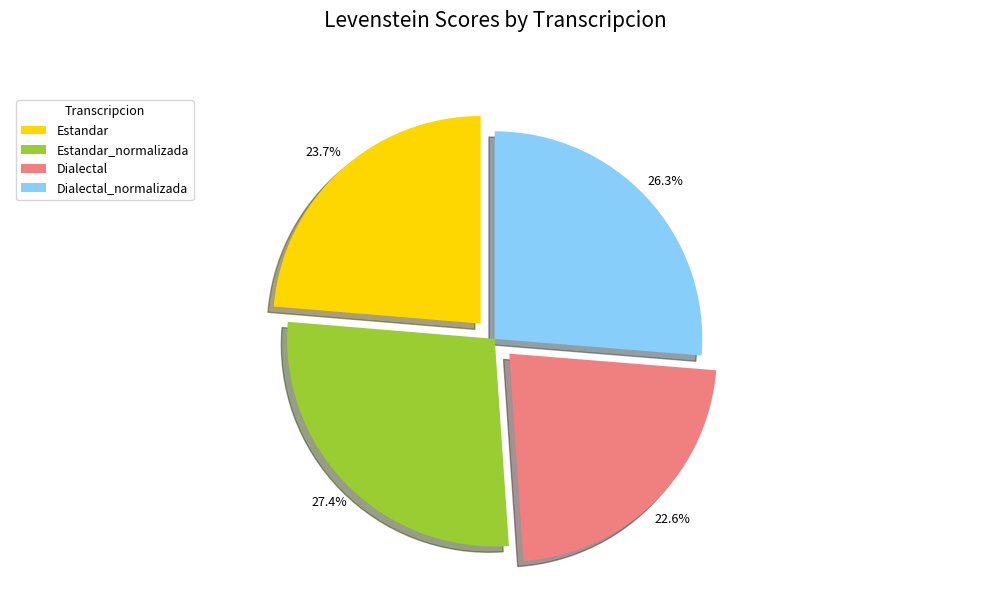

Rank the categories by value from highest to lowest.

Estandar_normalizada, Dialectal_normalizada, Estandar, Dialectal